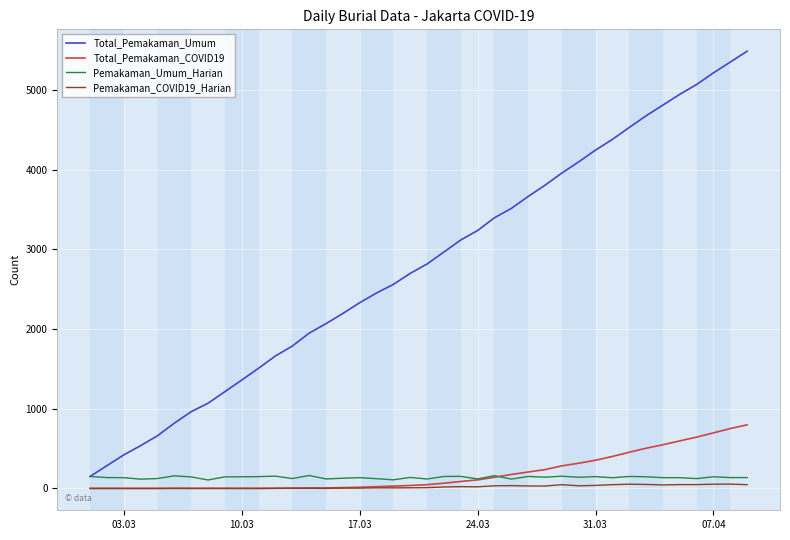

Which series has the widest spread of values?

Total_Pemakaman_Umum